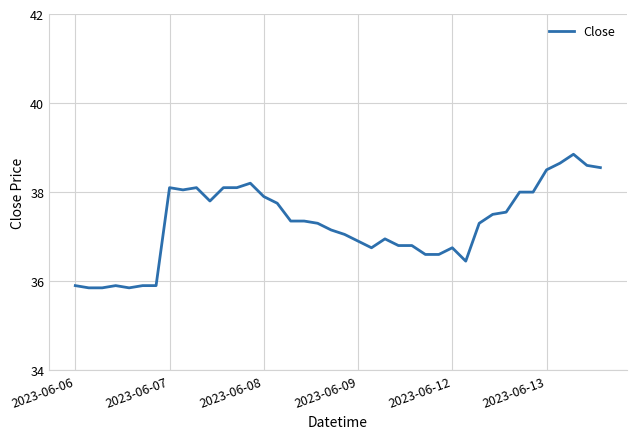

What is the minimum value shown in the chart?

35.9